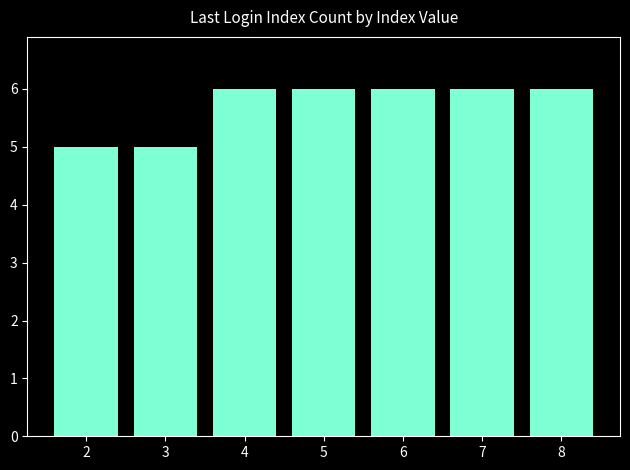

Is it true that the value at 7 is 6?

True